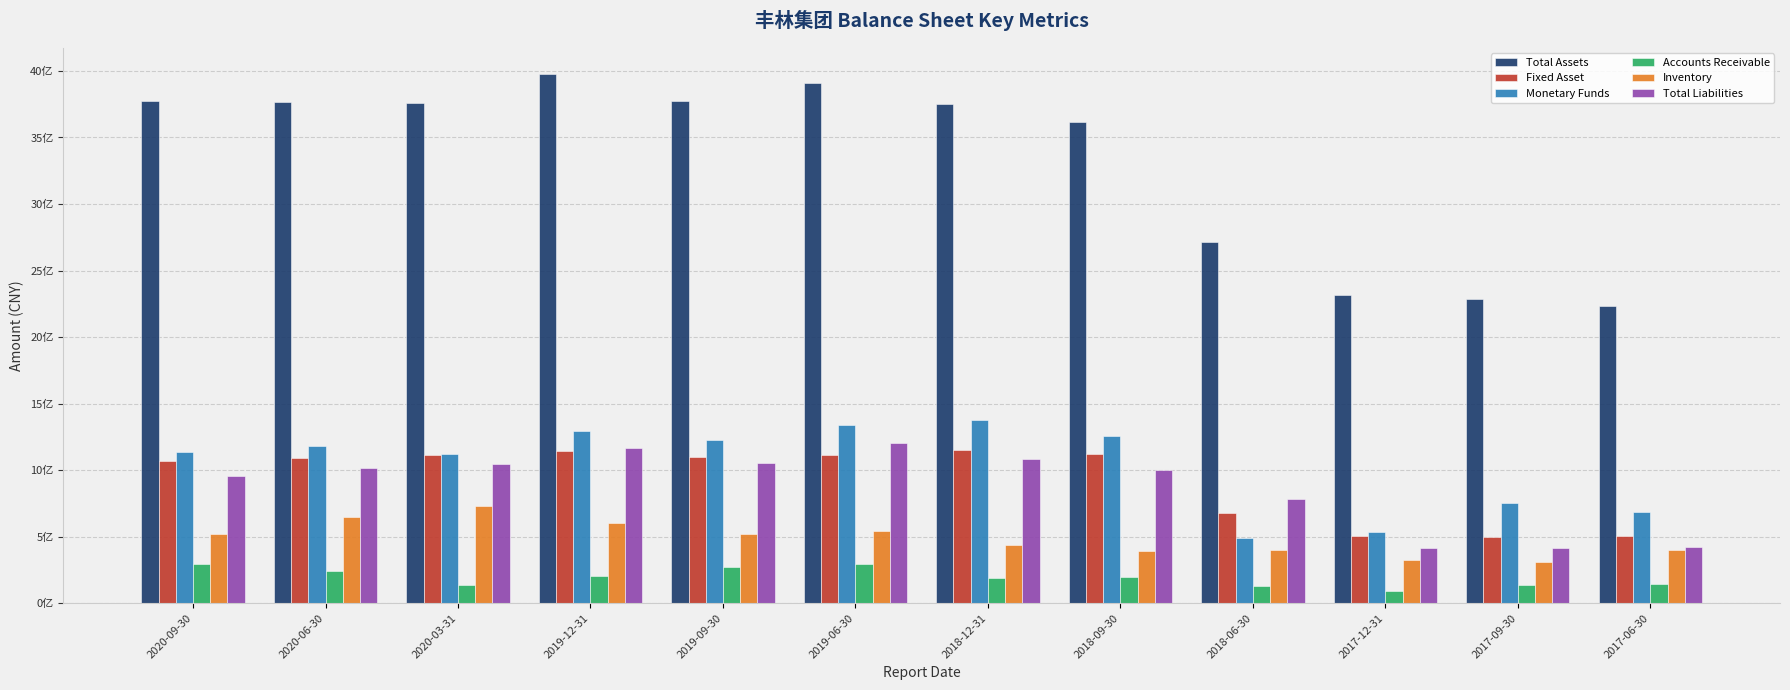

What are all the series names shown in the legend?

Total Assets, Fixed Asset, Monetary Funds, Accounts Receivable, Inventory, Total Liabilities